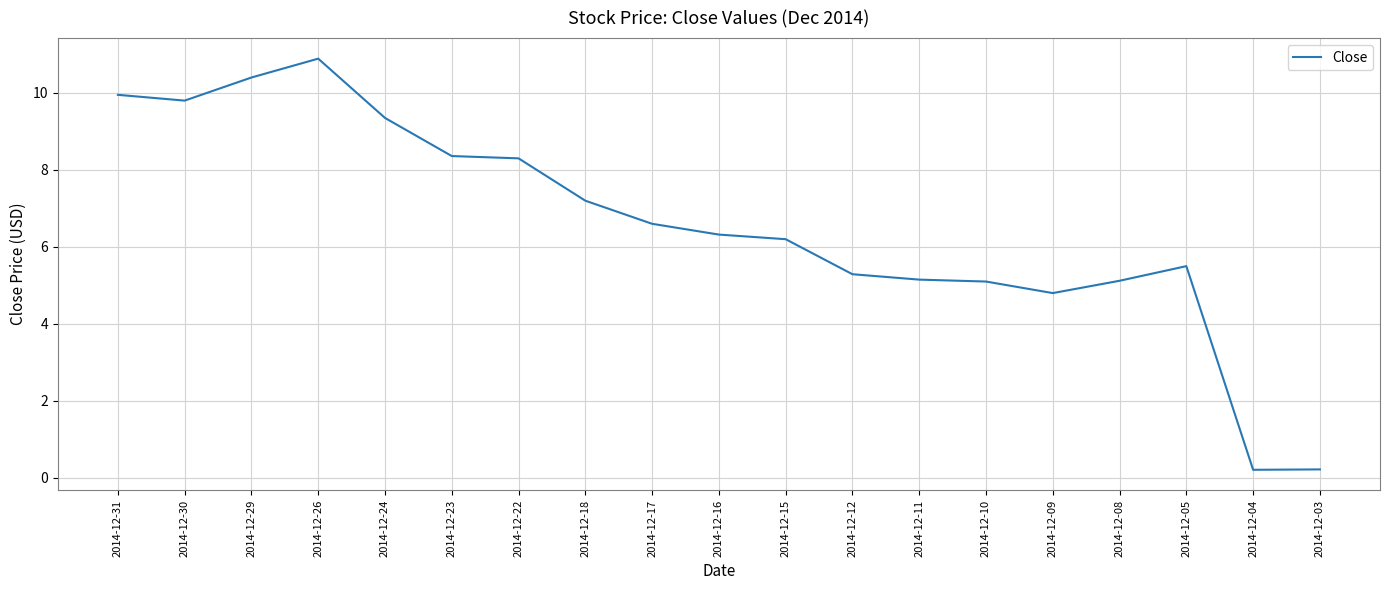

Read the value at 2014-12-12.

5.3